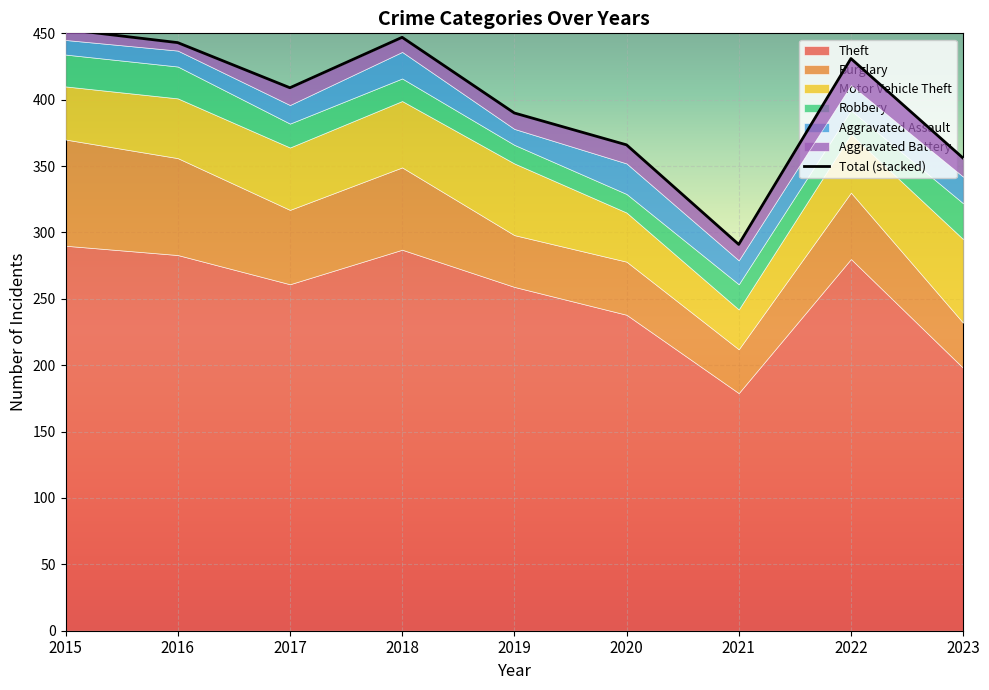

List the labels in order of Aggravated Battery value, largest first.

2022, 2020, 2023, 2017, 2019, 2021, 2018, 2015, 2016